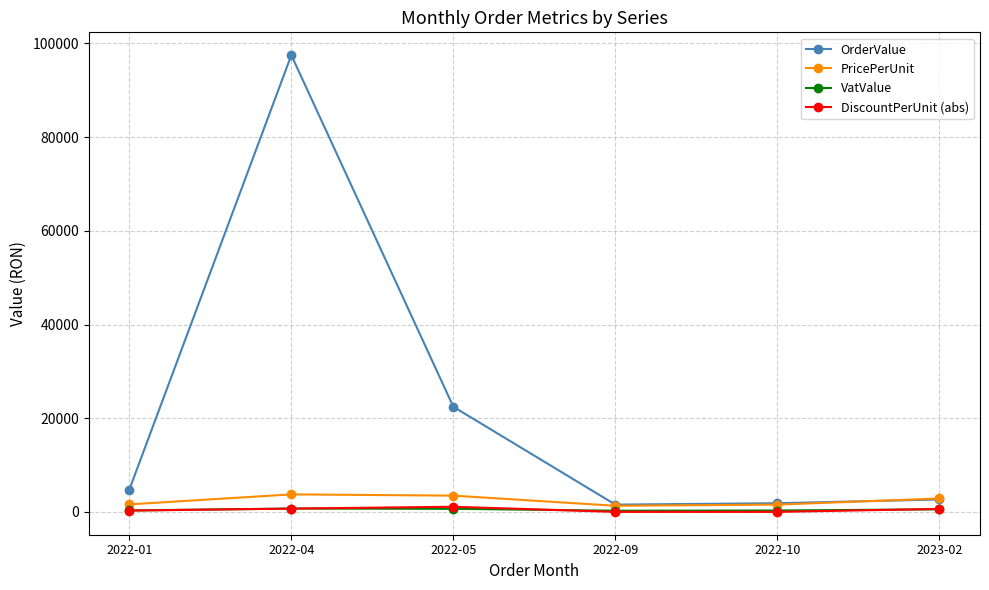

The value of OrderValue at 2022-04 is 142497.7. True or false?

False